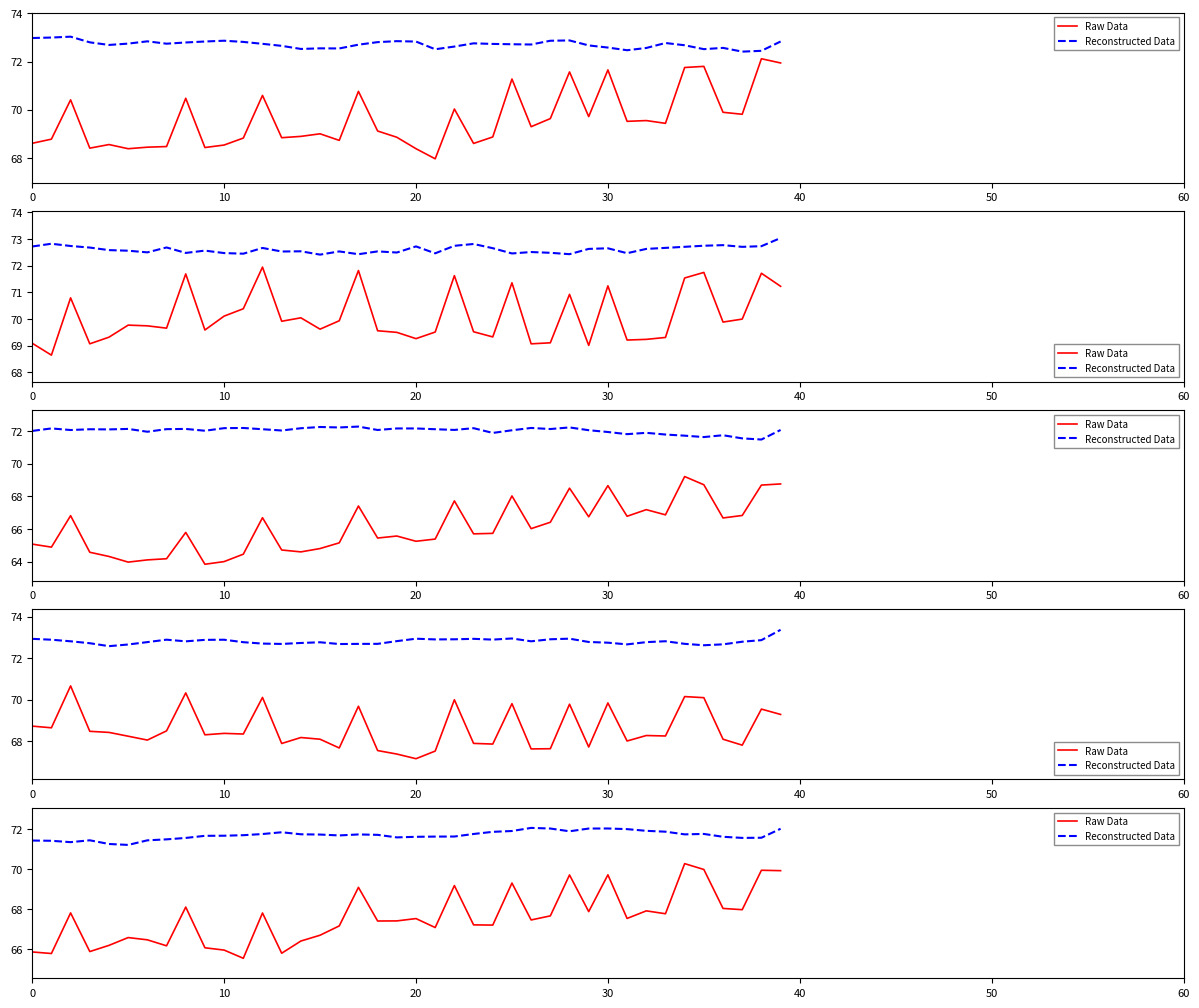

Which series changed the most between 10 and 31?

Raw Data